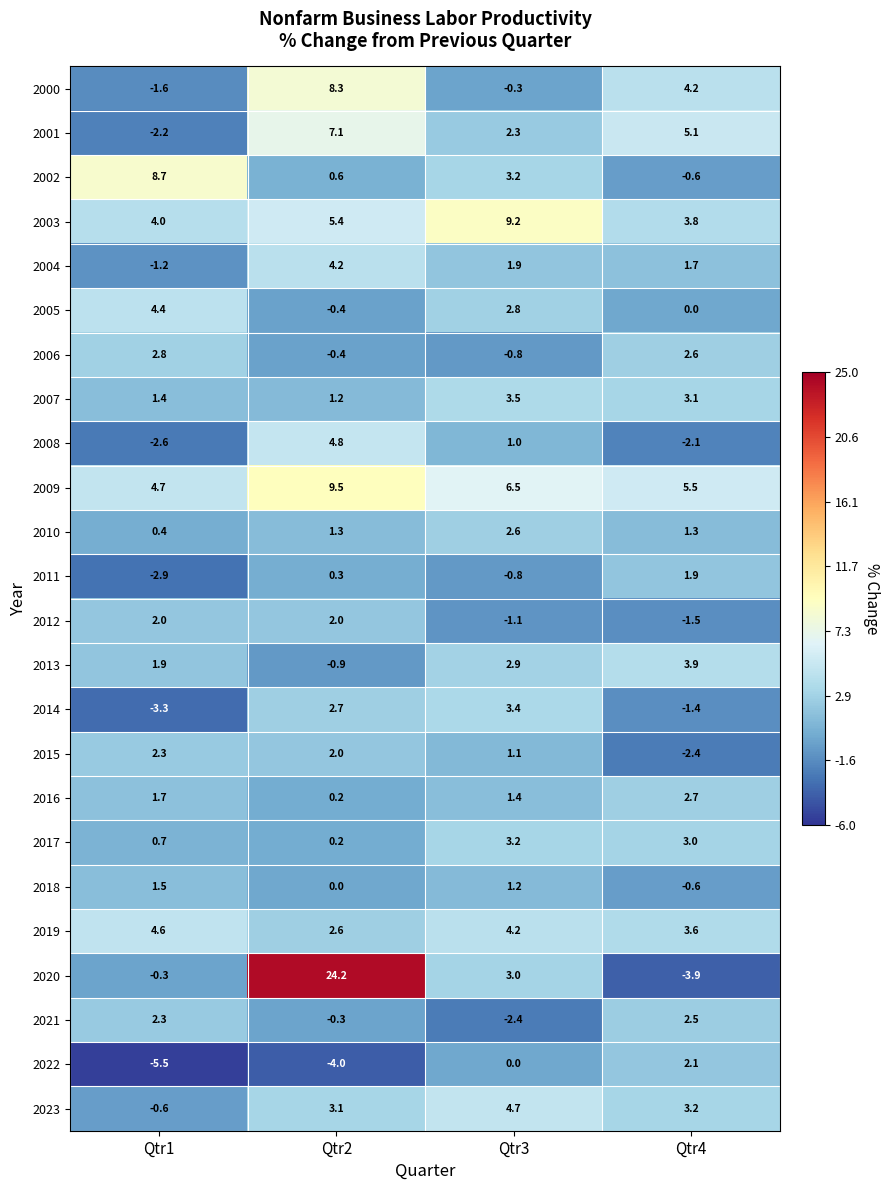

What is the difference between the highest and lowest values at Qtr2?

28.2